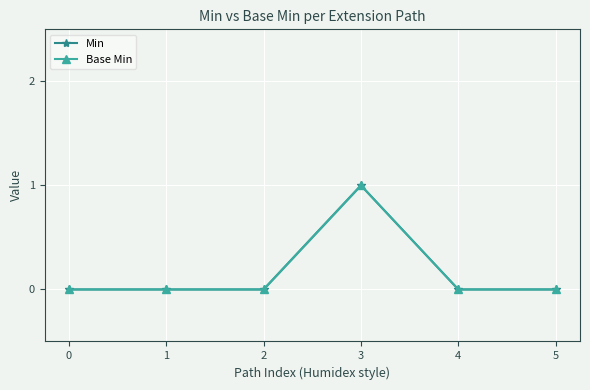

Reading left to right, what are all the values shown in this chart?

Min: 0=0	1=0	2=0	3=1	4=0	5=0
Base Min: 0=0	1=0	2=0	3=1	4=0	5=0